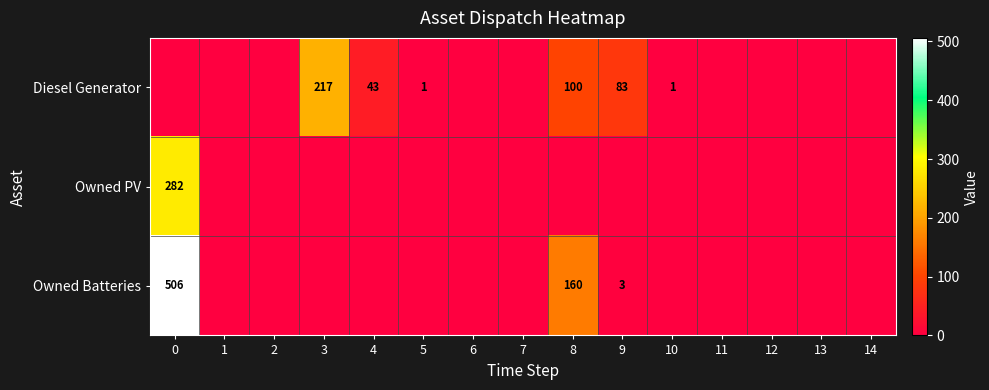

What is the difference between the maximum and second lowest values in the Owned PV series?

282